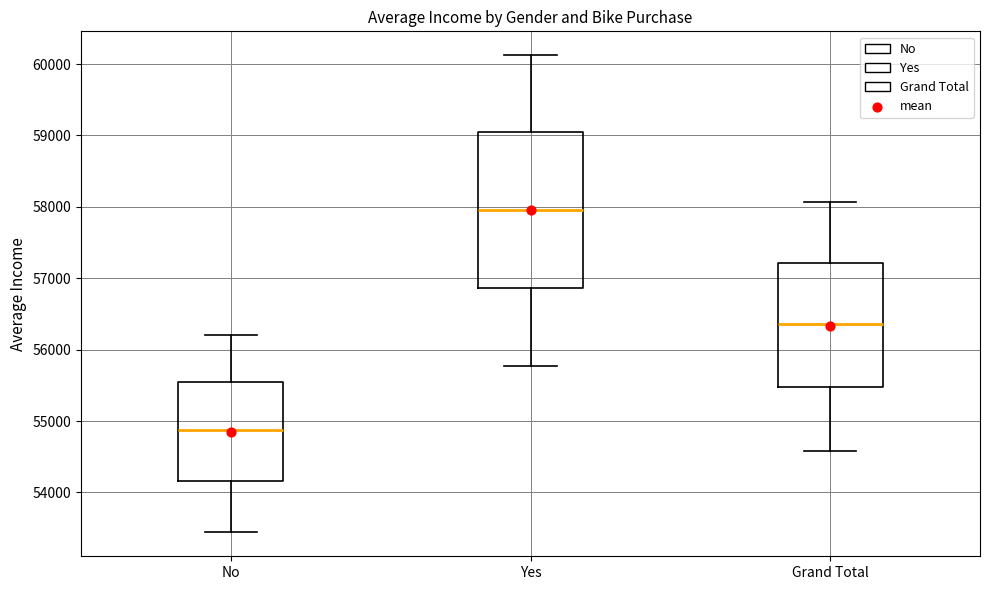

Reading left to right, transcribe this box plot: for each box, give where its median line is, the range the box spans, and where its two whiskers end, as read against the y-axis. The values are not printed on the chart, so give them approximately, as read against the axis.

No: median 54900, box 54200 to 55500, whiskers 53400 to 56200
Yes: median 58000, box 56900 to 59000, whiskers 55800 to 60100
Grand Total: median 56400, box 55500 to 57200, whiskers 54600 to 58100